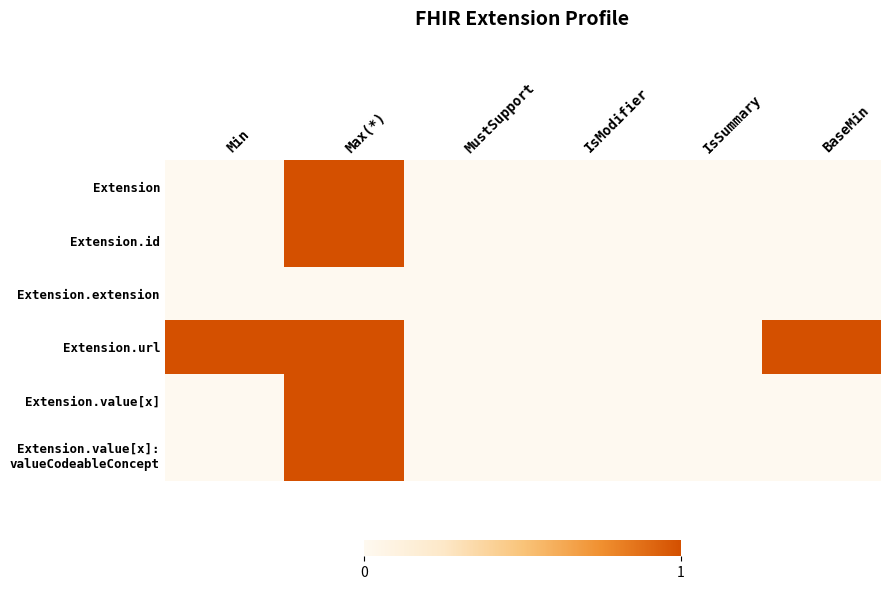

At how many categories does at least one series exceed 0?

3